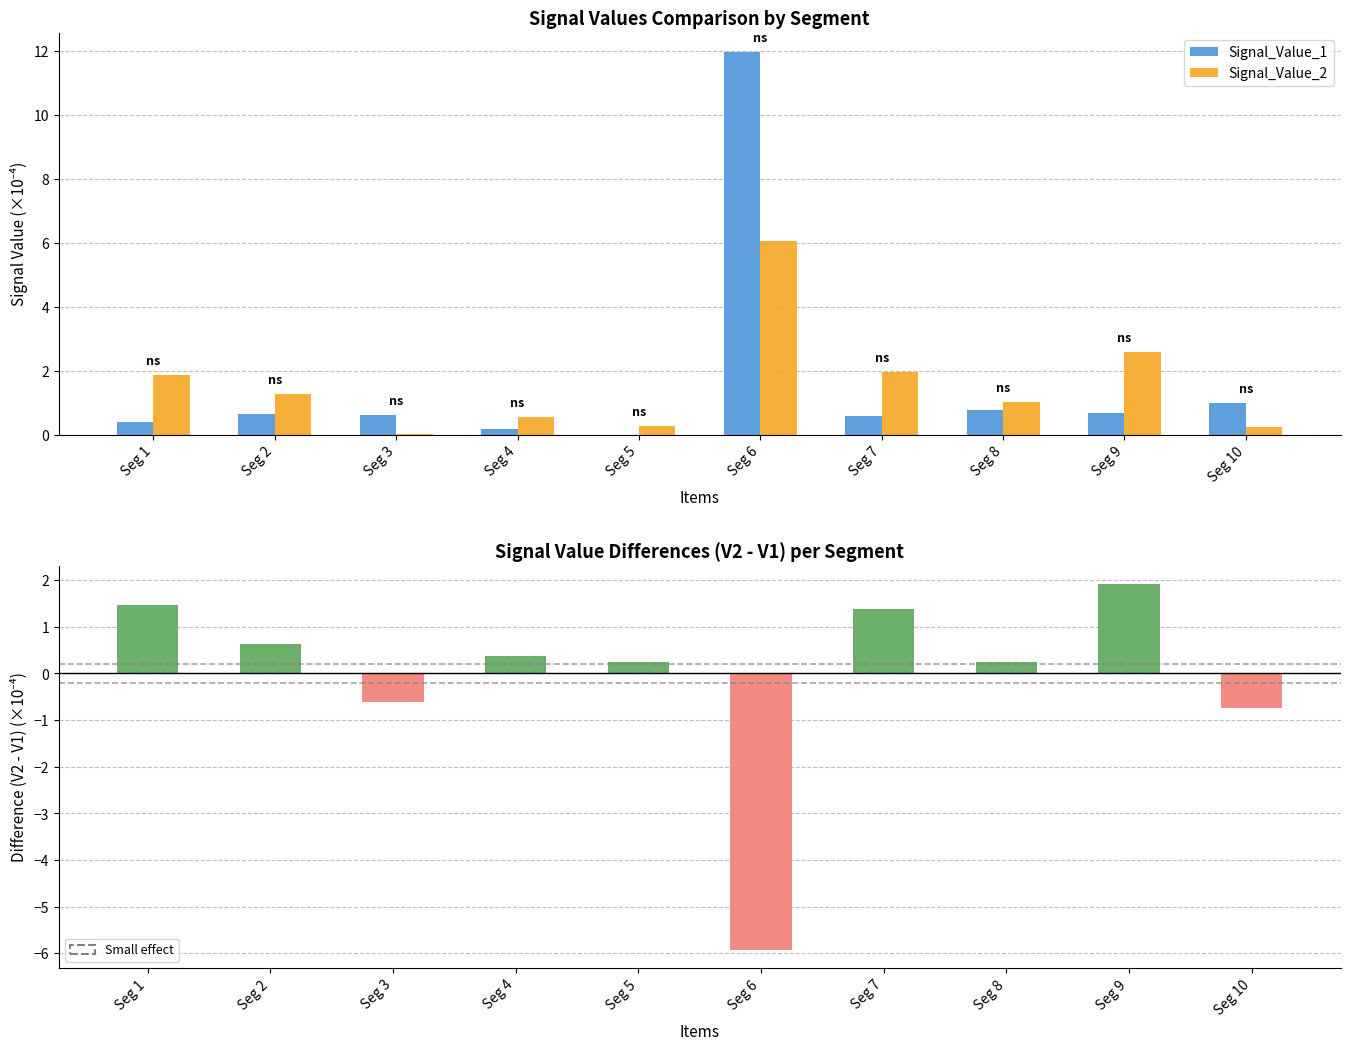

Count the number of categories in the chart.

10